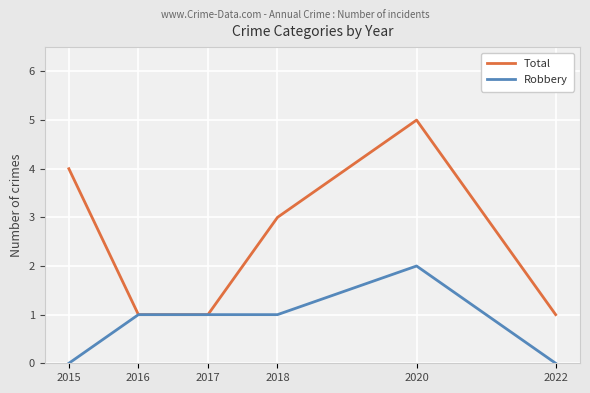

What is the difference between the second highest and minimum values in the Total series?

3